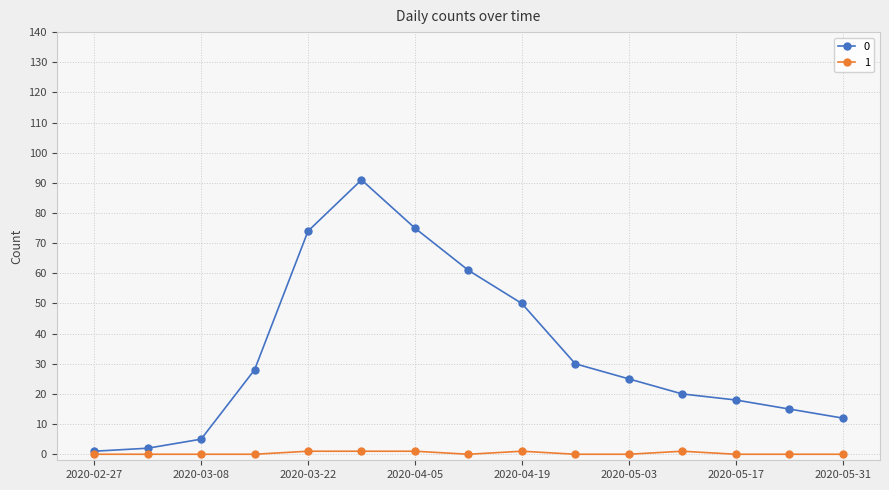

Reading left to right, list all the values displayed in this chart.

0: 1	2	5	28	74	91	75	61	50	30	25	20	18	15	12
1: 0	0	0	0	1	1	1	0	1	0	0	1	0	0	0